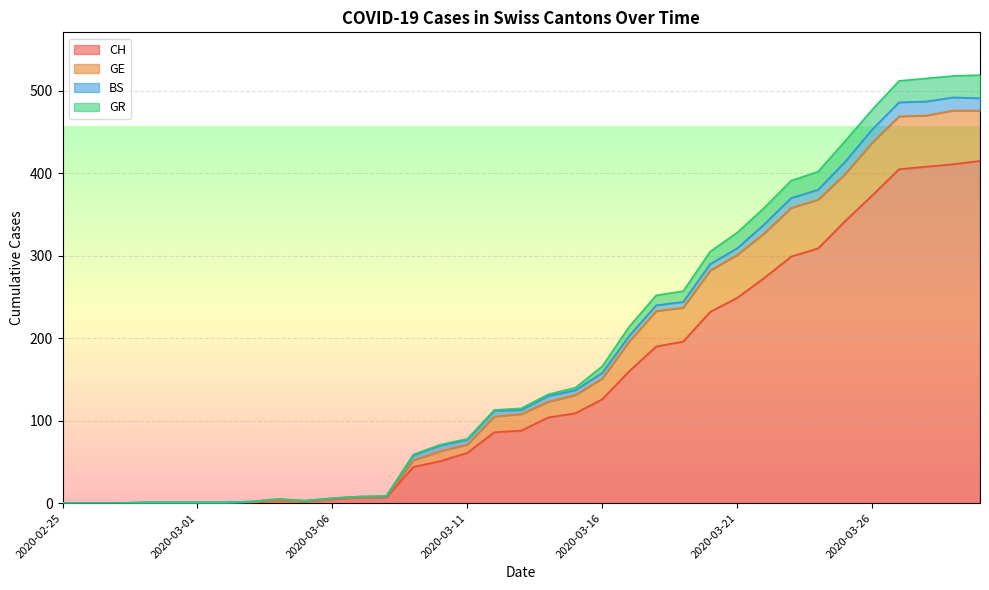

Which series has the largest range (max minus min)?

GR